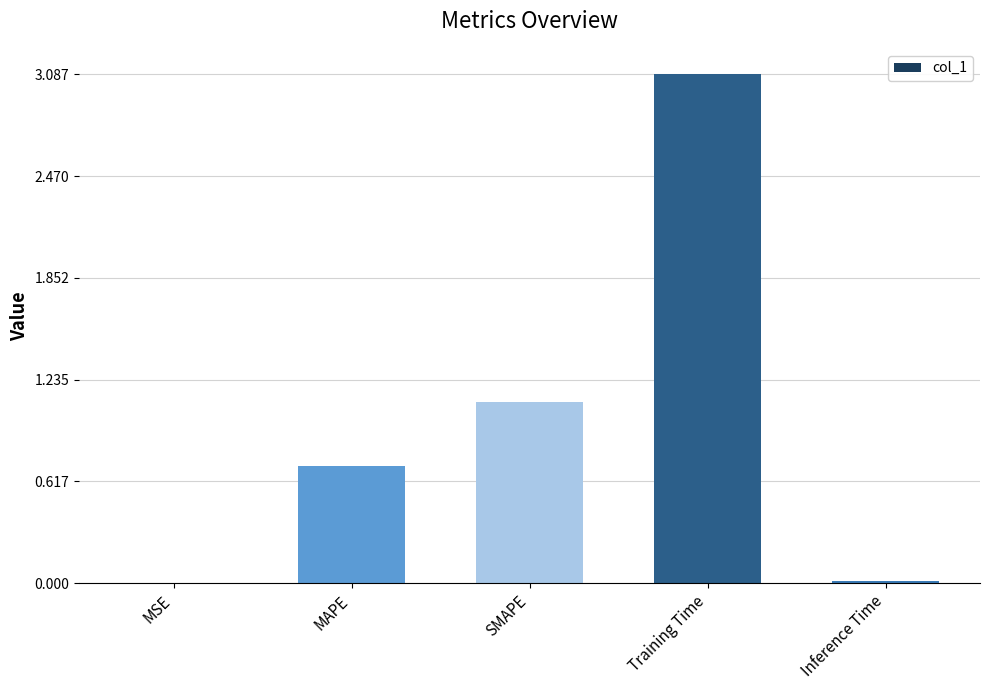

What is the greatest value displayed?

3.1